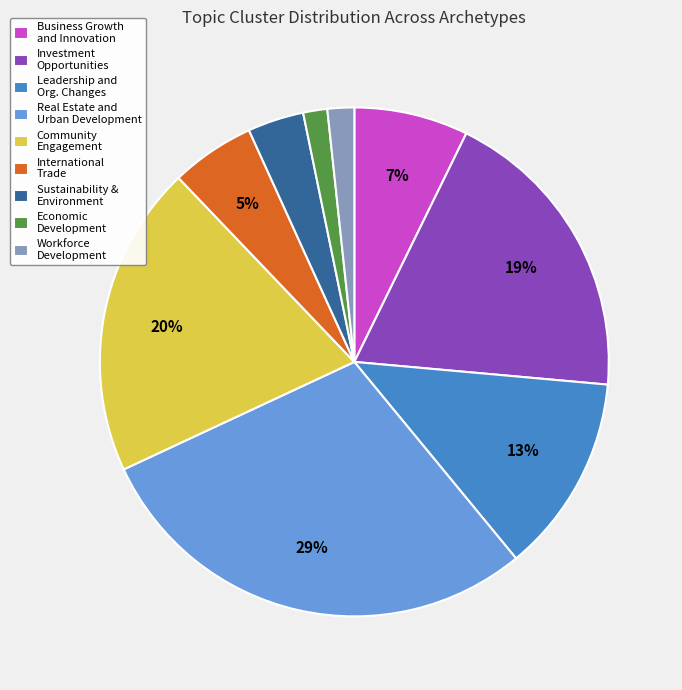

What percentage is the Community Engagement slice, to the nearest percent?

20%